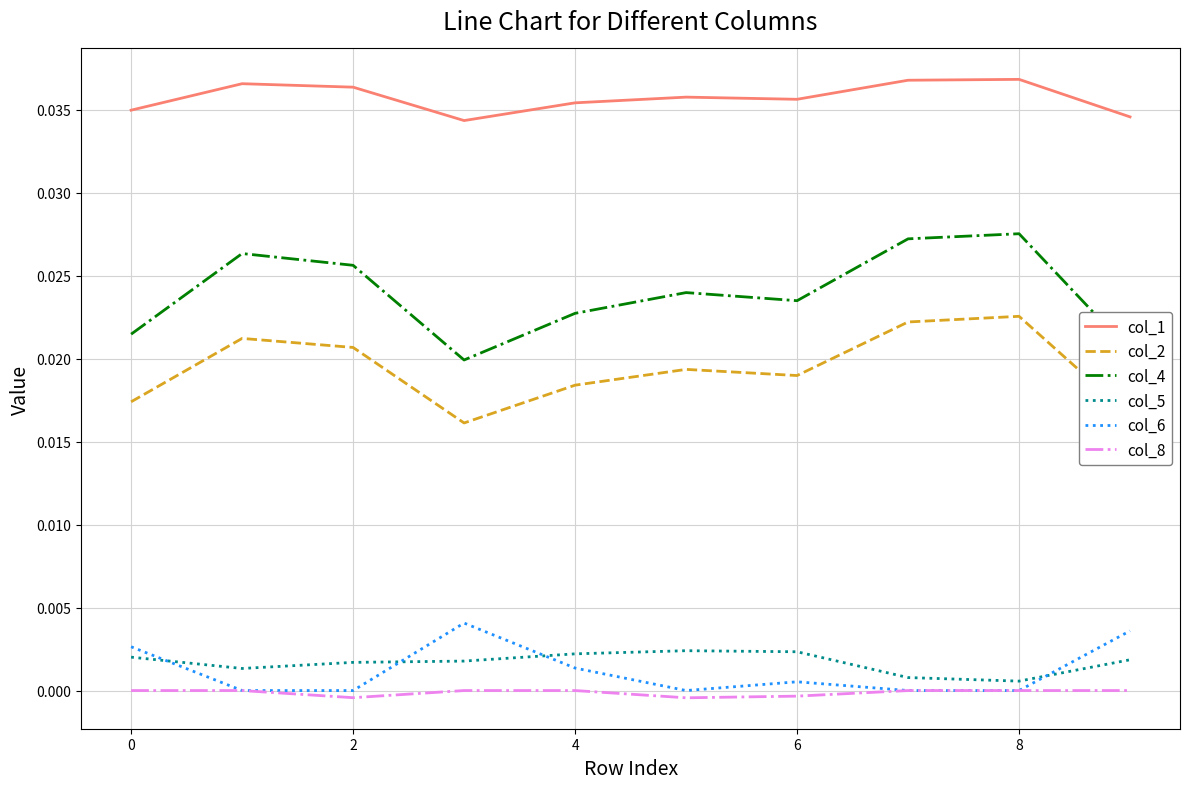

Which series has the largest range (max minus min)?

col_4